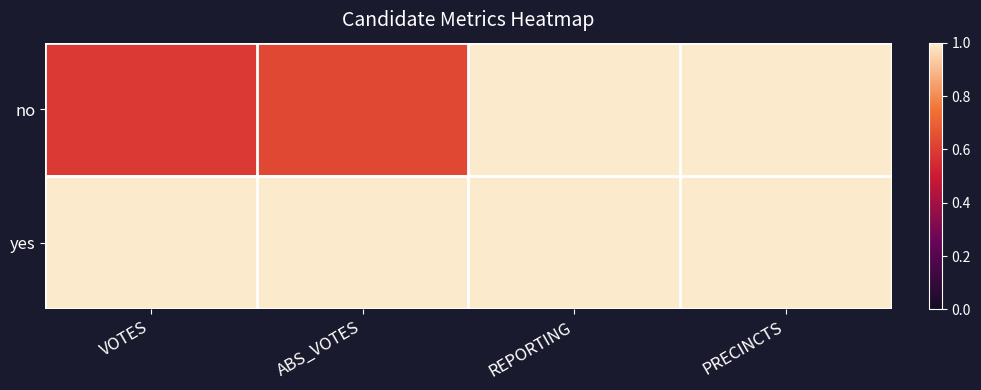

Which category has the highest value across all series?

REPORTING